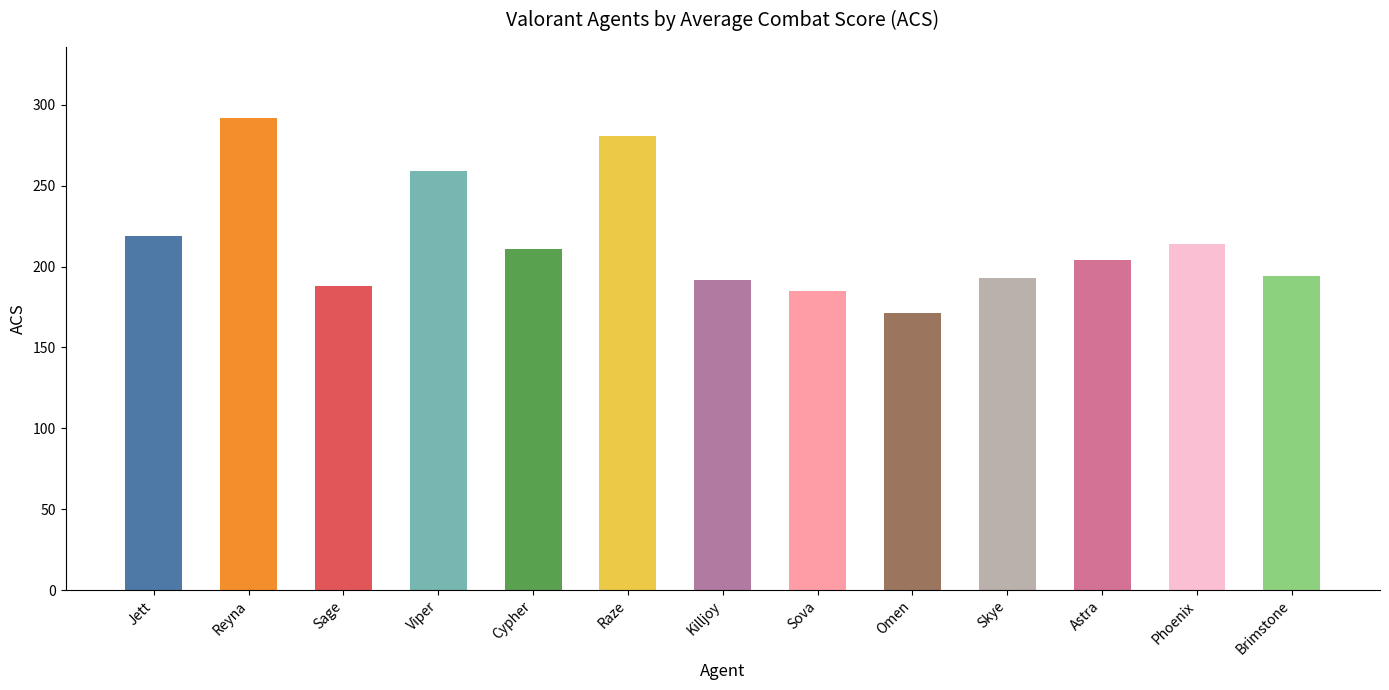

Reading left to right, extract all data points from this chart.

Jett=219	Reyna=292	Sage=188	Viper=259	Cypher=211	Raze=281	Killjoy=192	Sova=185	Omen=171	Skye=193	Astra=204	Phoenix=214	Brimstone=194